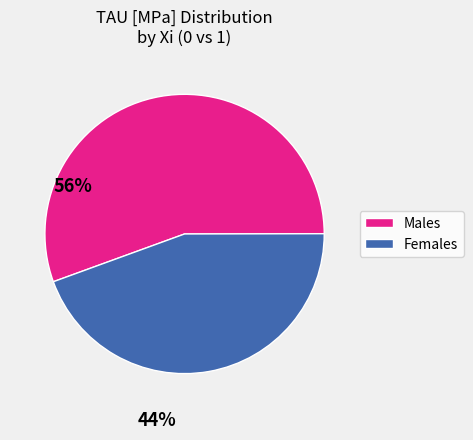

Is there any slice that represents more than half of the pie?

Yes